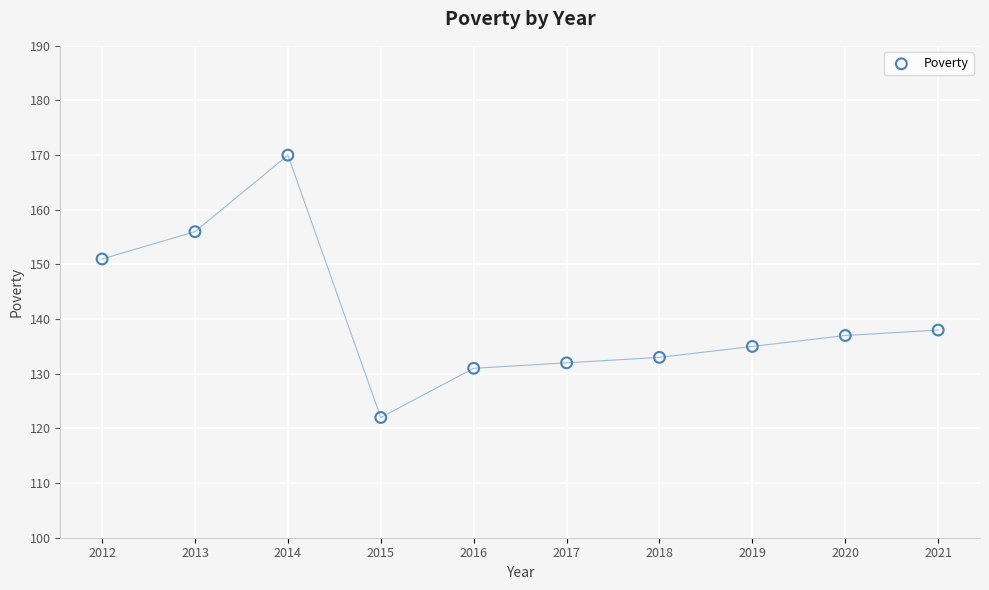

What Y value in the scatter plot is closest to 146?

151